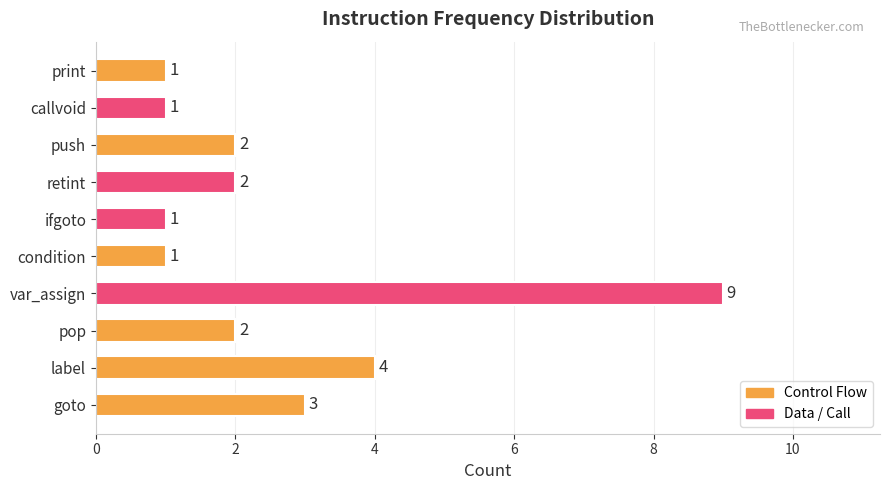

What is the sum of all values?

26